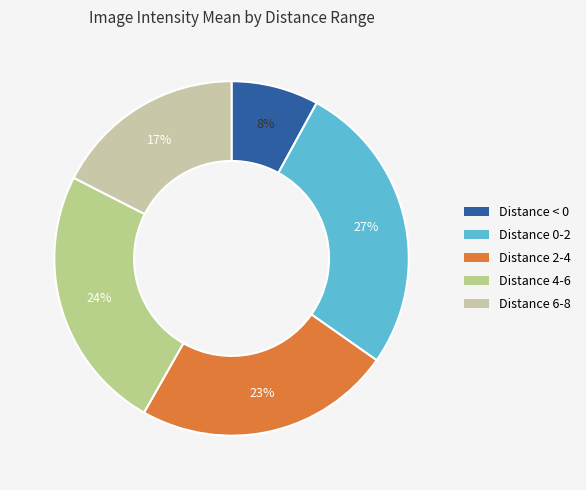

What is the total percentage of Distance 6-8 and Distance 4-6?

41.8%